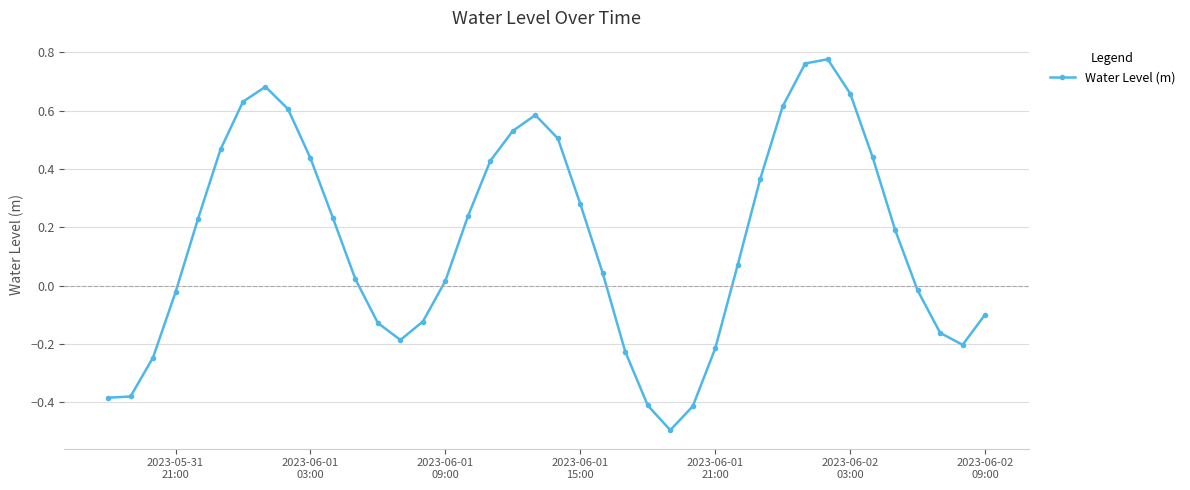

What is the difference between the maximum and minimum values?

1.3